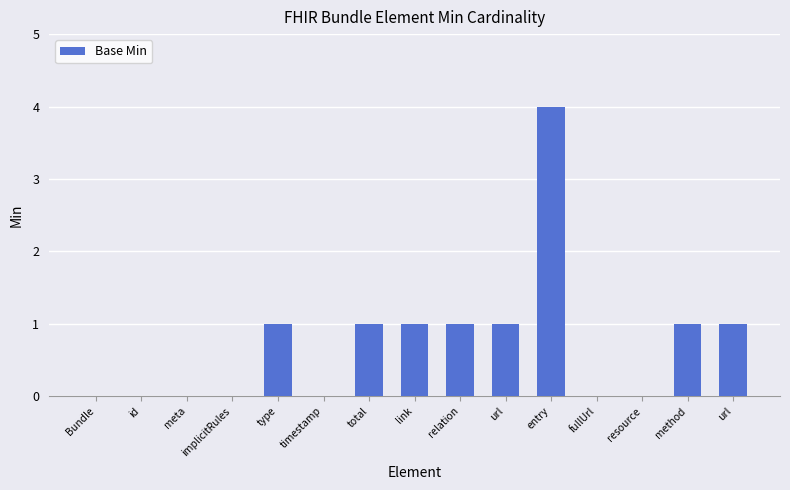

What is the average value?

1